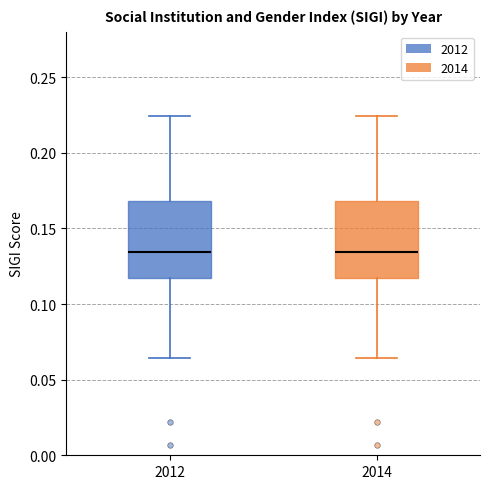

Where does the lower whisker of the box at x = 2012 end on the y-axis? The values are not printed on the chart, so give them approximately, as read against the axis.

0.065